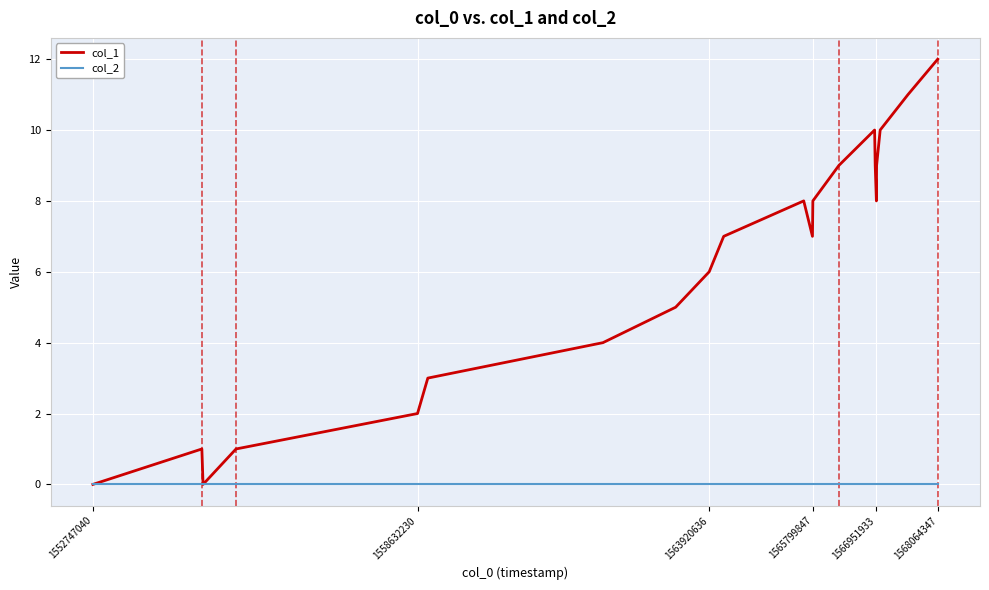

Which series has the largest range (max minus min)?

col_1